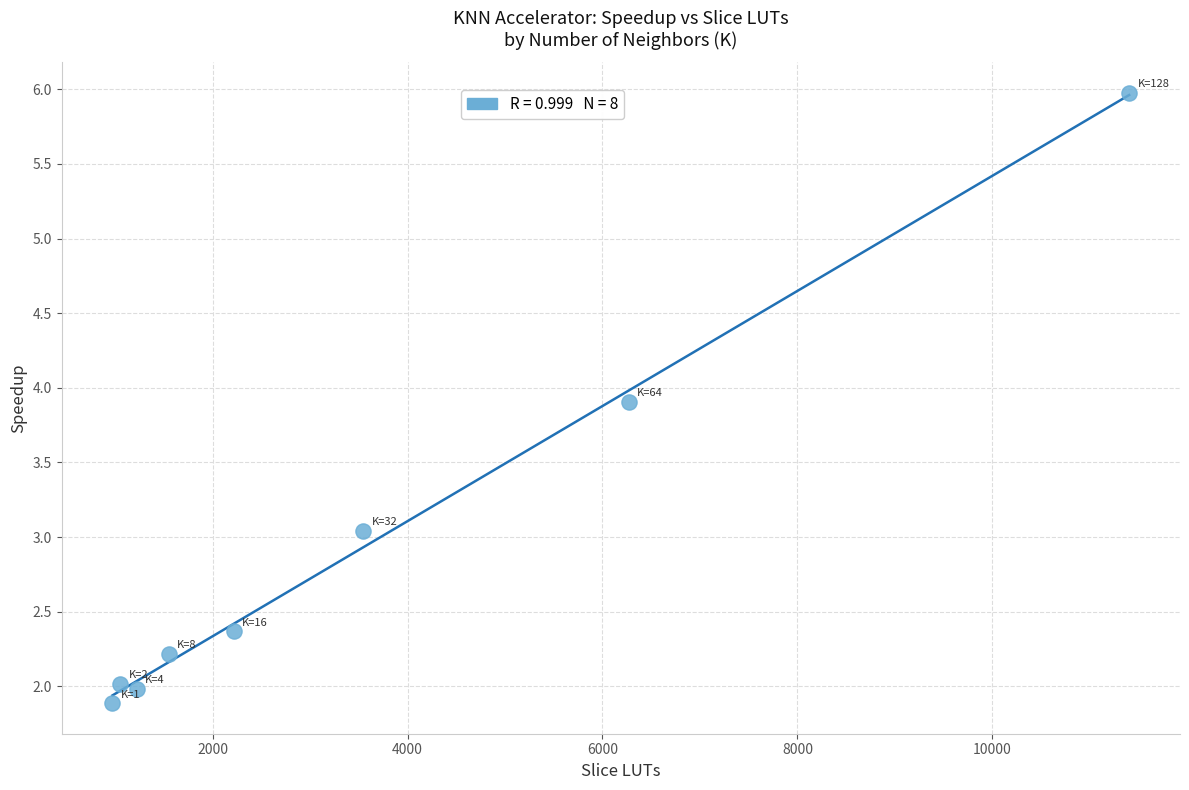

What is the range of Y values (max minus min)?

4.1